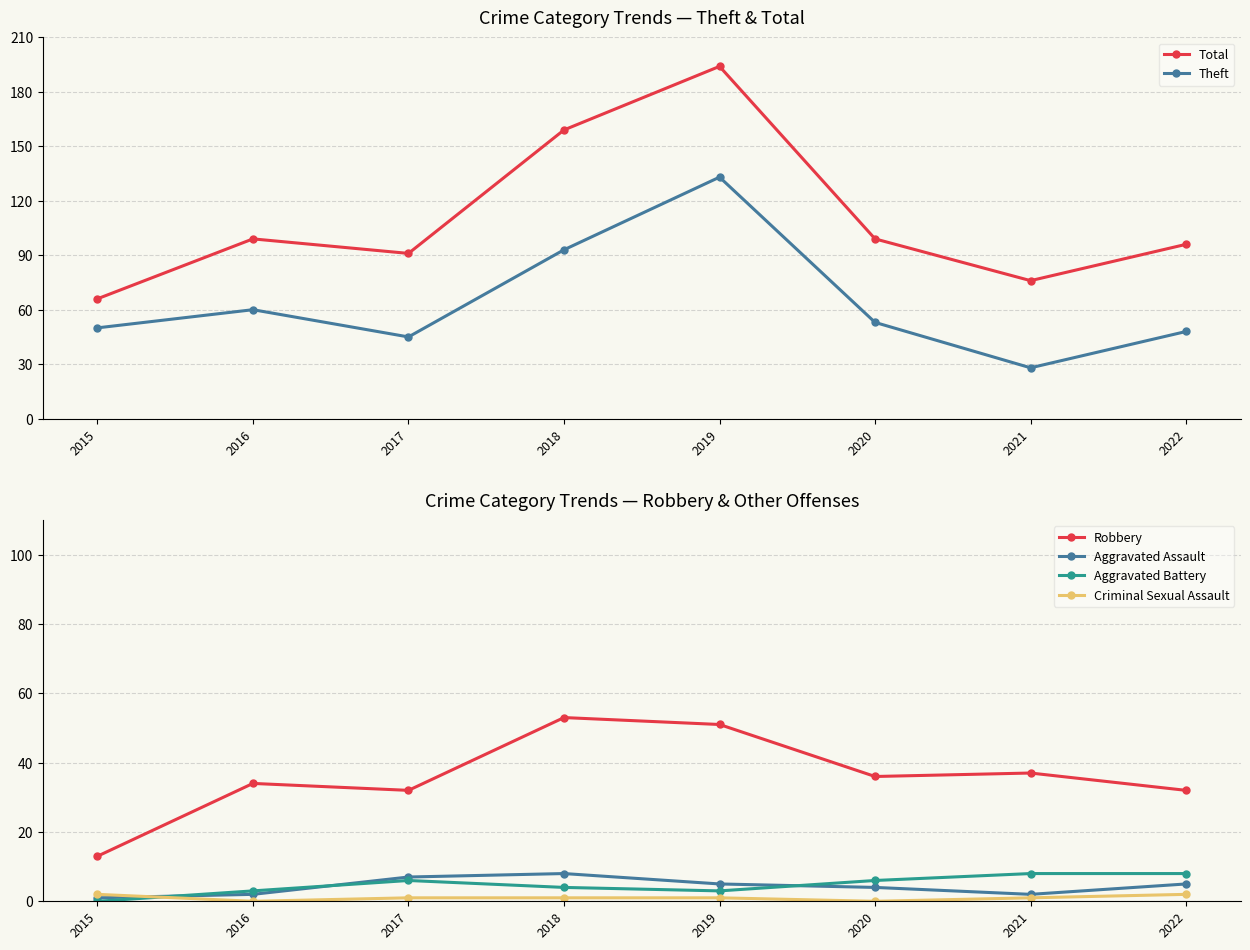

Which label corresponds to the largest value in the chart?

2019